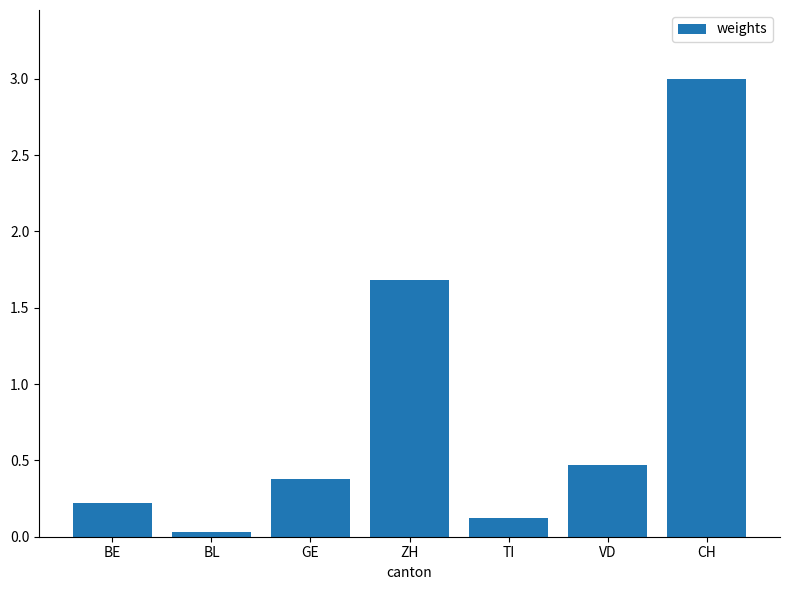

List the labels in order of value, largest first.

CH, ZH, VD, GE, BE, TI, BL